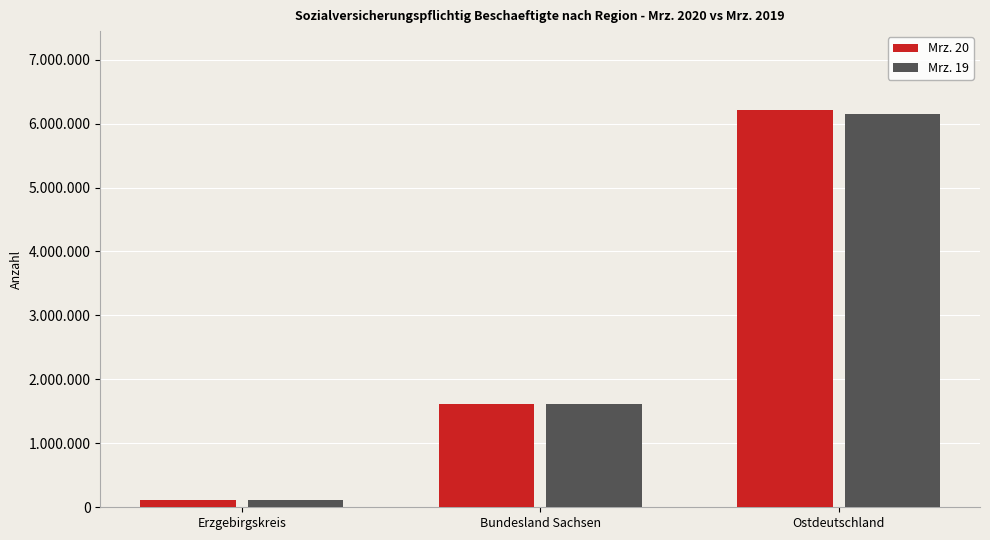

What are all the series names shown in the legend?

Mrz. 20, Mrz. 19